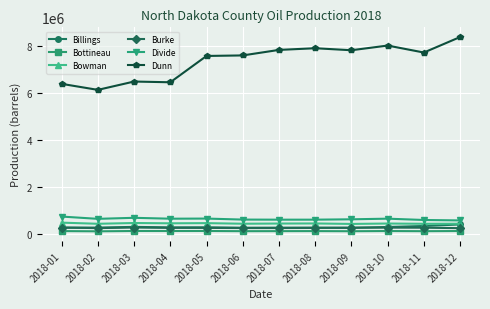

What is the lowest value of the Dunn series?

6132073